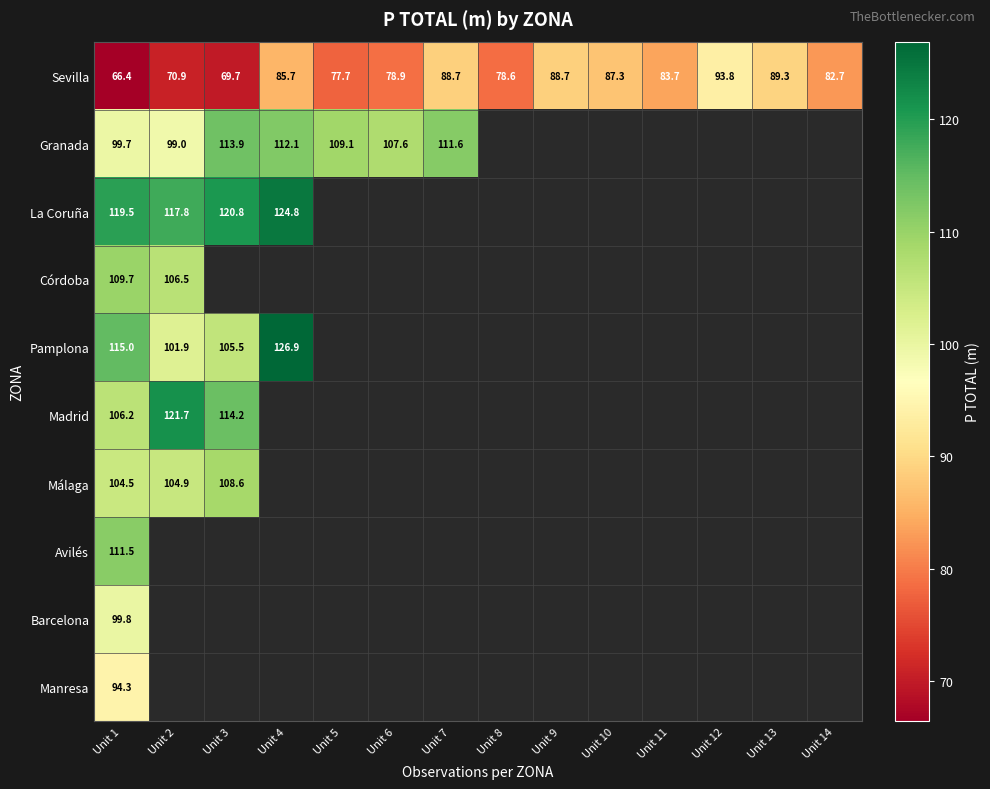

What is the lowest value of the Pamplona series?

101.9